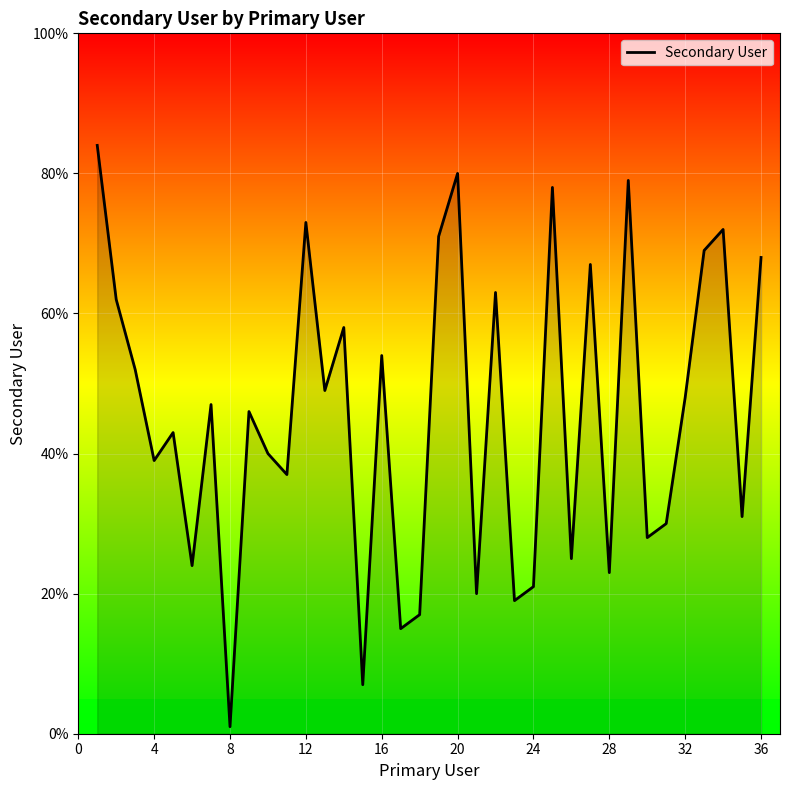

How many interior local peaks (higher than both neighbors) does the data have?

12